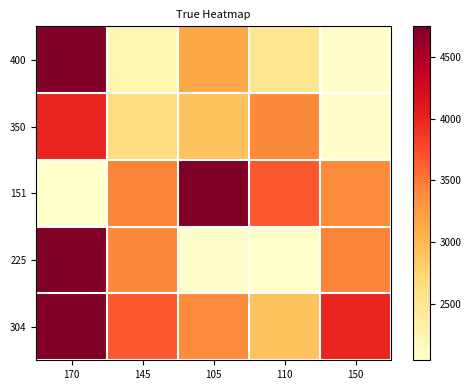

Between 170 and 145, which is larger?

170